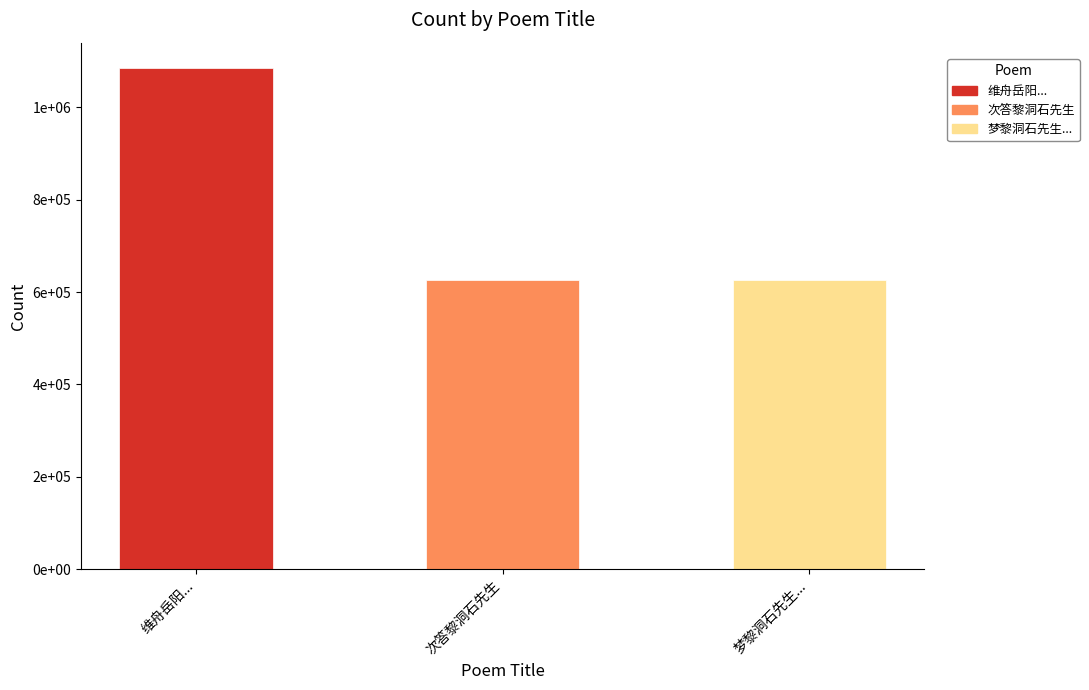

Where is the data nearest to the value 856537?

次答黎洞石先生